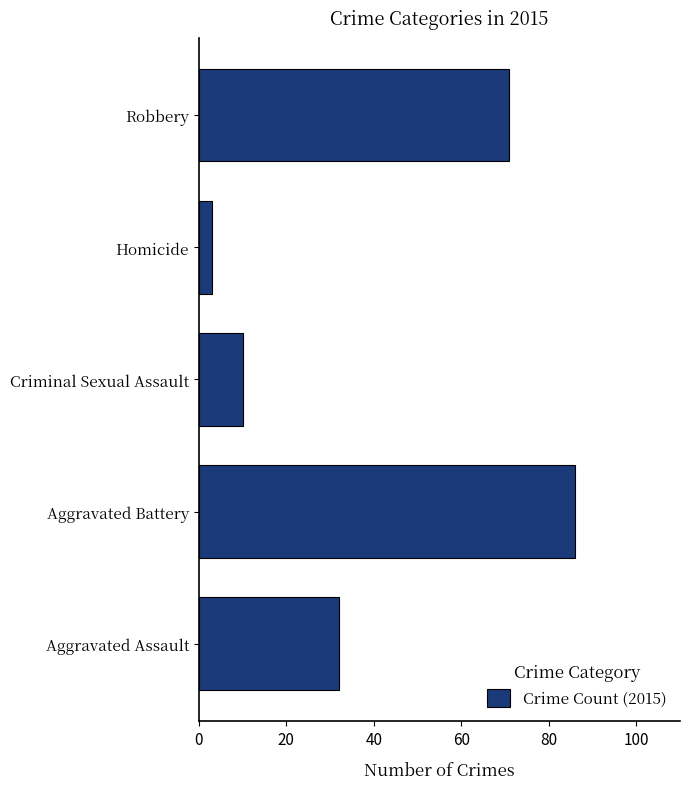

True or false: the data shows 86 at Aggravated Battery.

True